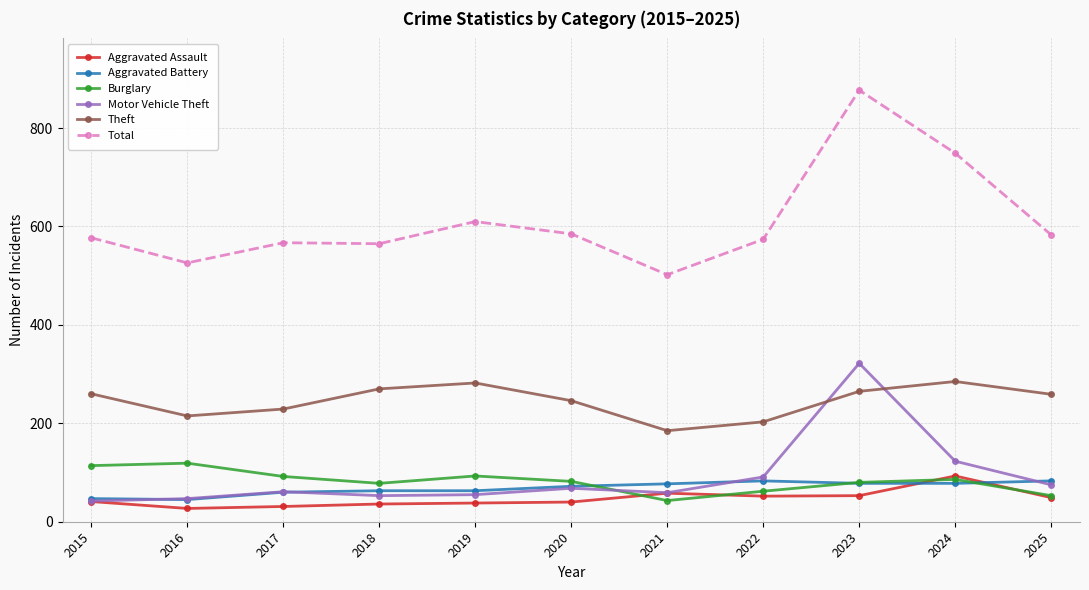

The Motor Vehicle Theft series shows 55 at 2019. True or false?

True